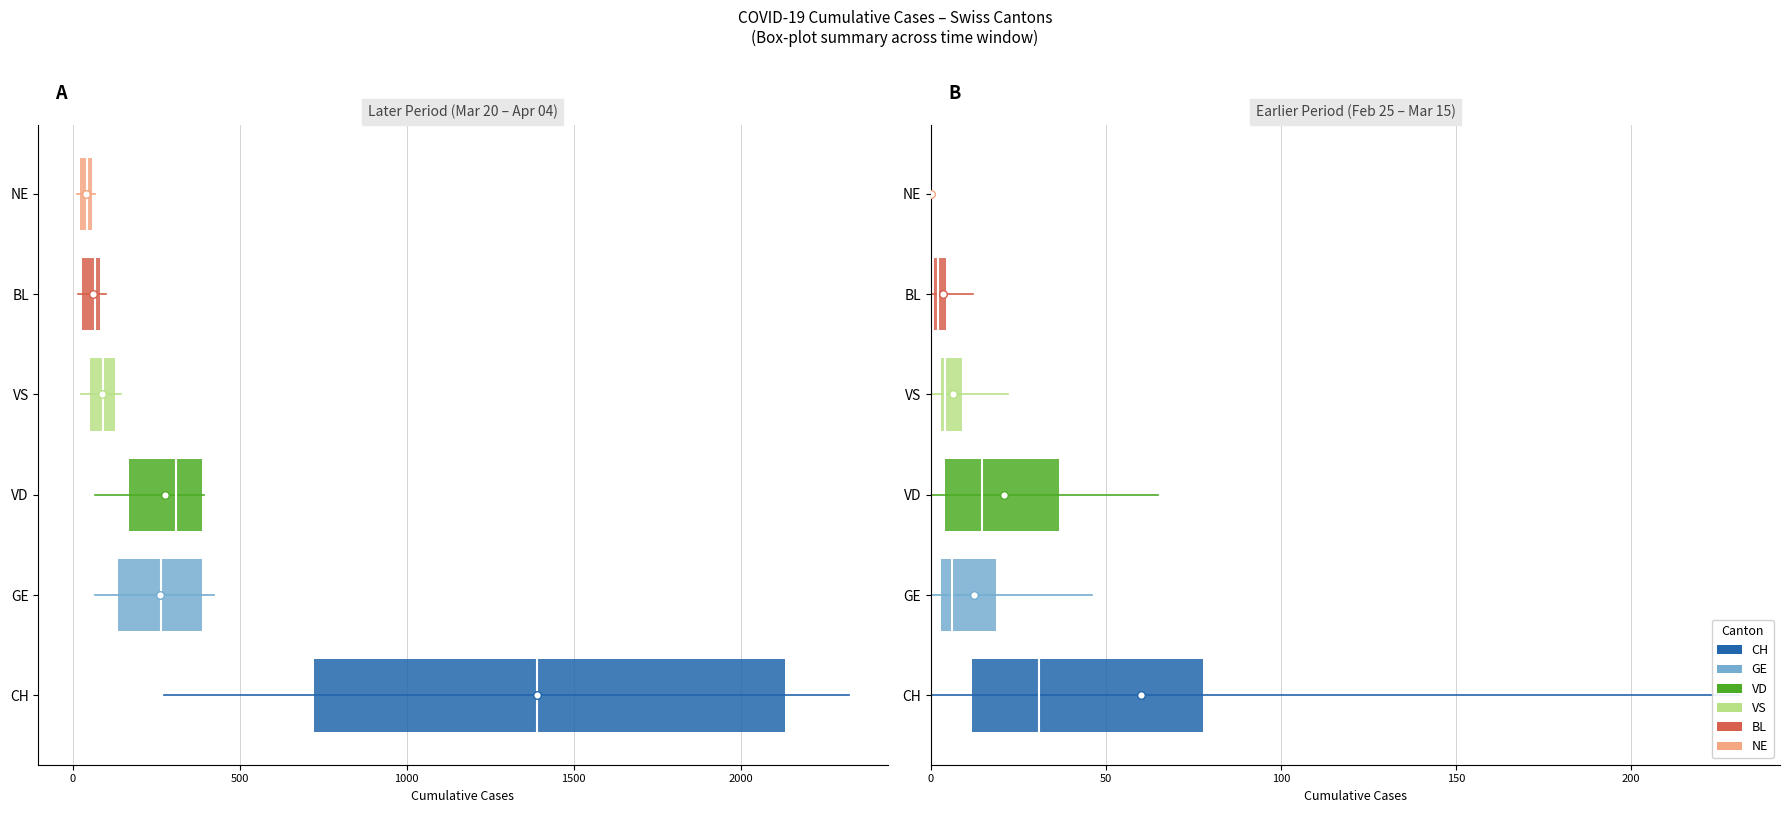

Is the value of BL at −500 greater than the value of GE at −500?

Yes